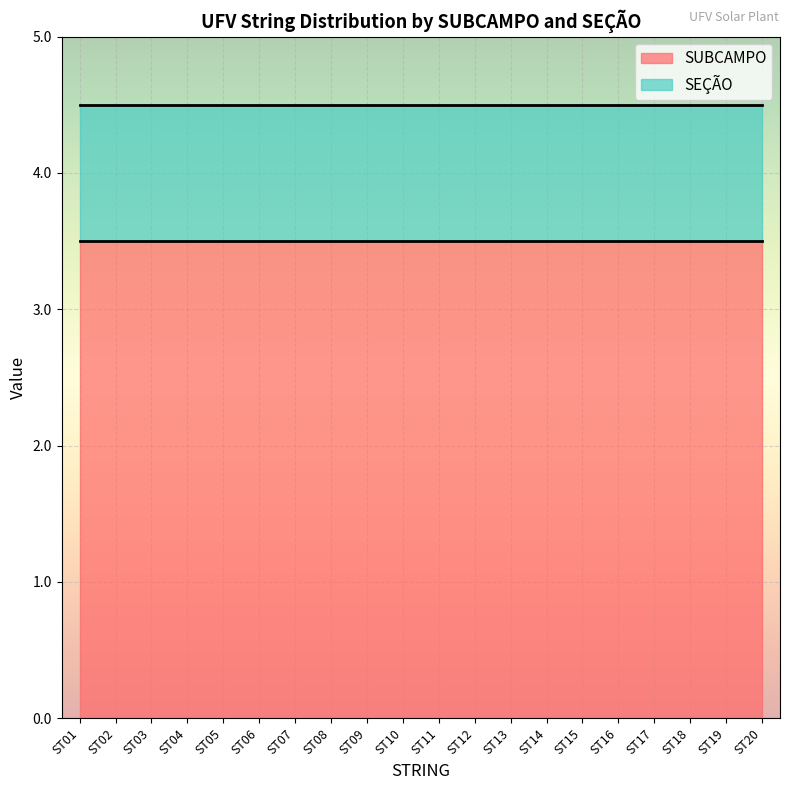

At ST17, list the series in order from largest to smallest.

SUBCAMPO, SEÇÃO